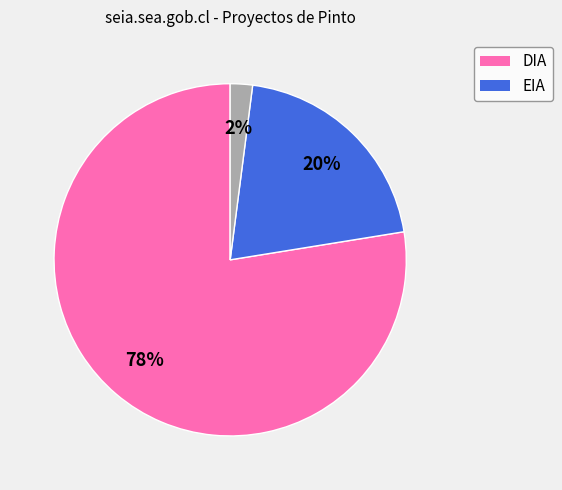

To the nearest percent, what is the difference between the largest and smallest slice percentages?

76%